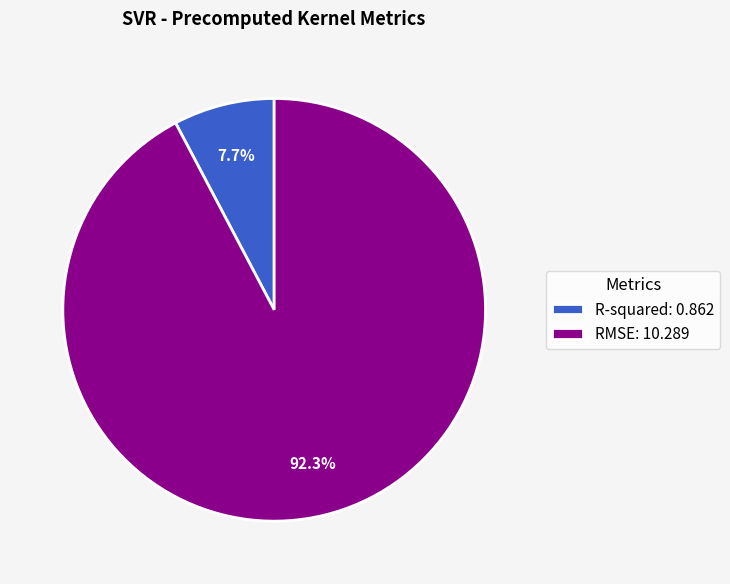

Does any single category account for the majority?

Yes